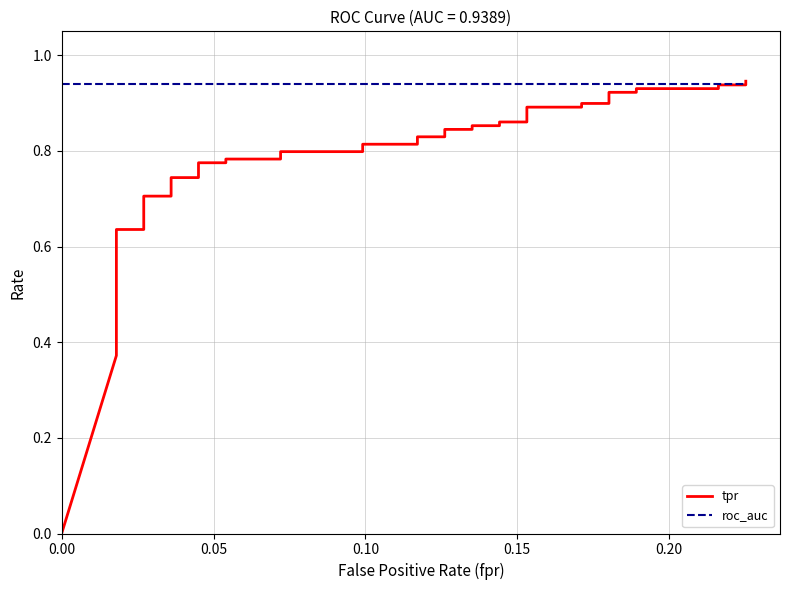

What is the difference between the second highest and second lowest values in the tpr series?

0.6